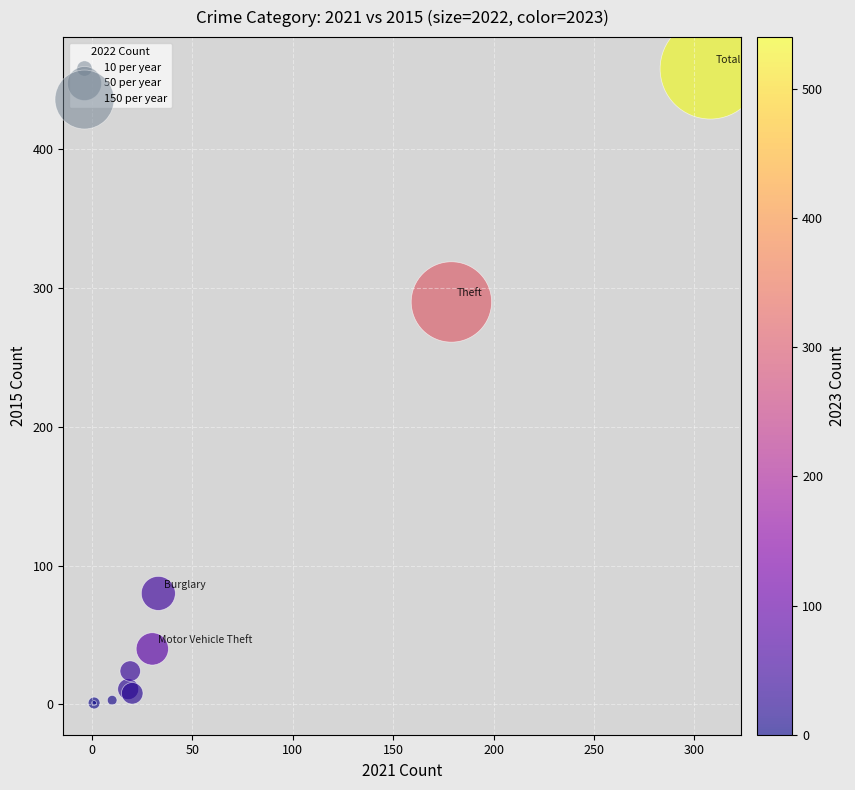

What Y value in the scatter plot is closest to 229?

290